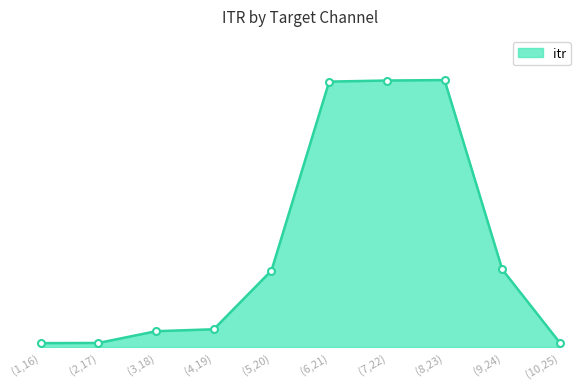

What is the greatest value displayed?

2.1